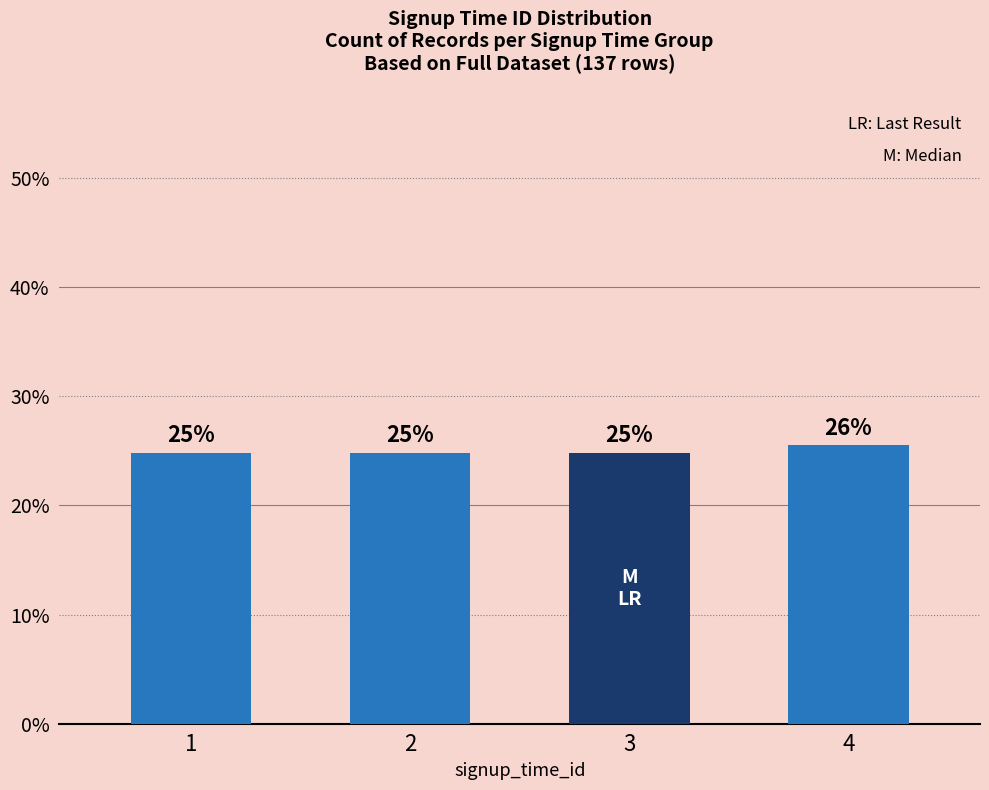

Count the values in the range 24 to 25.

3